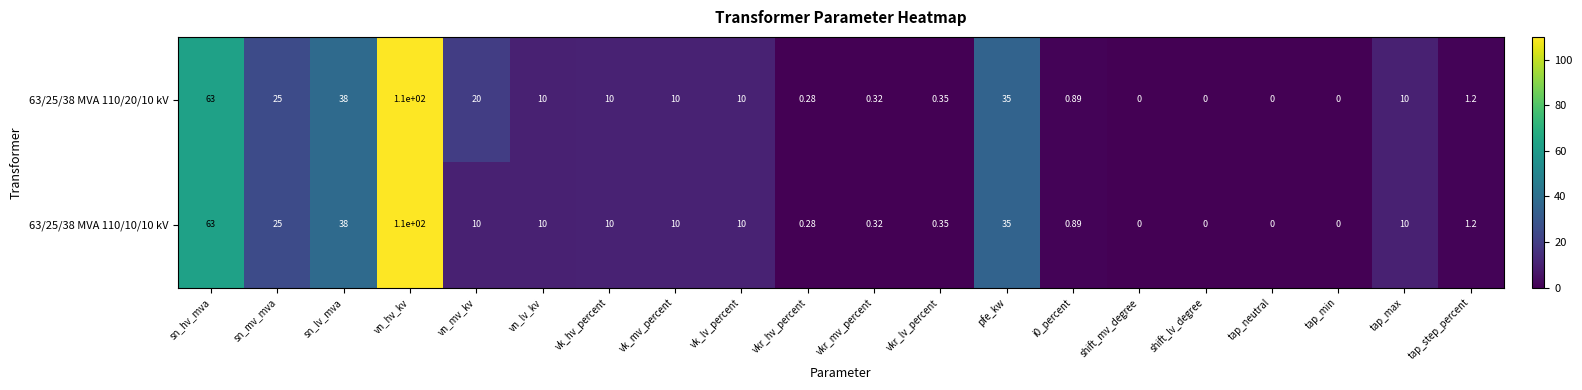

At which label is 63/25/38 MVA 110/20/10 kV closest to 55?

sn_hv_mva